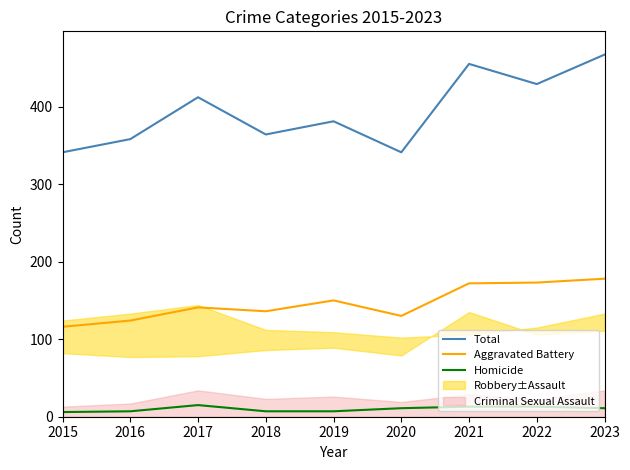

Does the chart display data point markers on the line(s)?

No